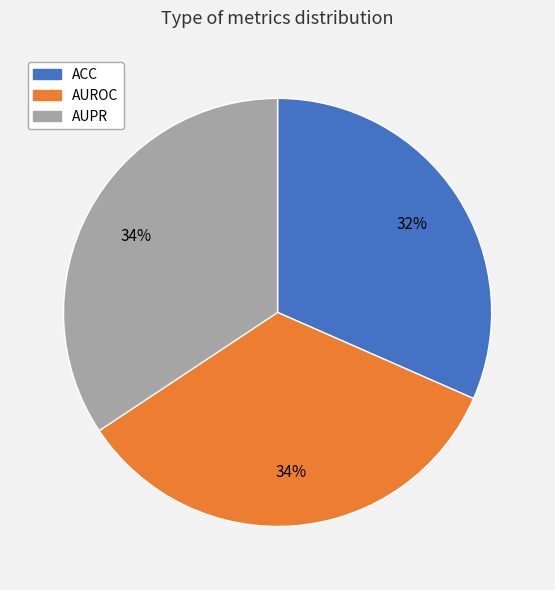

The ACC slice represents 32% of the pie. True or false?

True